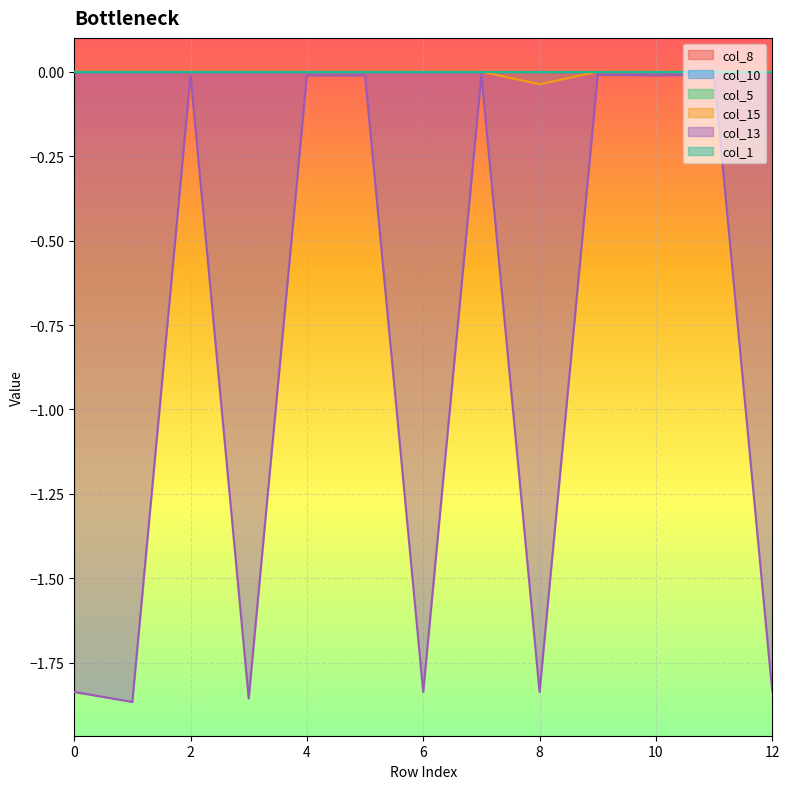

Reading right to left, extract all data points from this chart.

col_8: 0.0	0.0	0.0	0.0	0.0	0.0	0.0	0.0	0.0	0.0	0.0	0.0	0.0
col_10: 0.0	0.0	0.0	0.0	0.0	0.0	0.0	0.0	0.0	0.0	0.0	0.0	0.0
col_5: 0.0	0.0	0.0	0.0	0.0	0.0	0.0	0.0	0.0	0.0	0.0	0.0	0.0
col_15: -0.0	0.0	0.0	0.0	-0.0	0.0	0.0	0.0	0.0	0.0	0.0	0.0	0.0
col_13: -1.8	-0.0	-0.0	-0.0	-1.8	-0.0	-1.8	-0.0	-0.0	-1.9	-0.0	-1.9	-1.8
col_1: 0.0	0.0	0.0	0.0	0.0	0.0	0.0	0.0	0.0	0.0	0.0	0.0	0.0